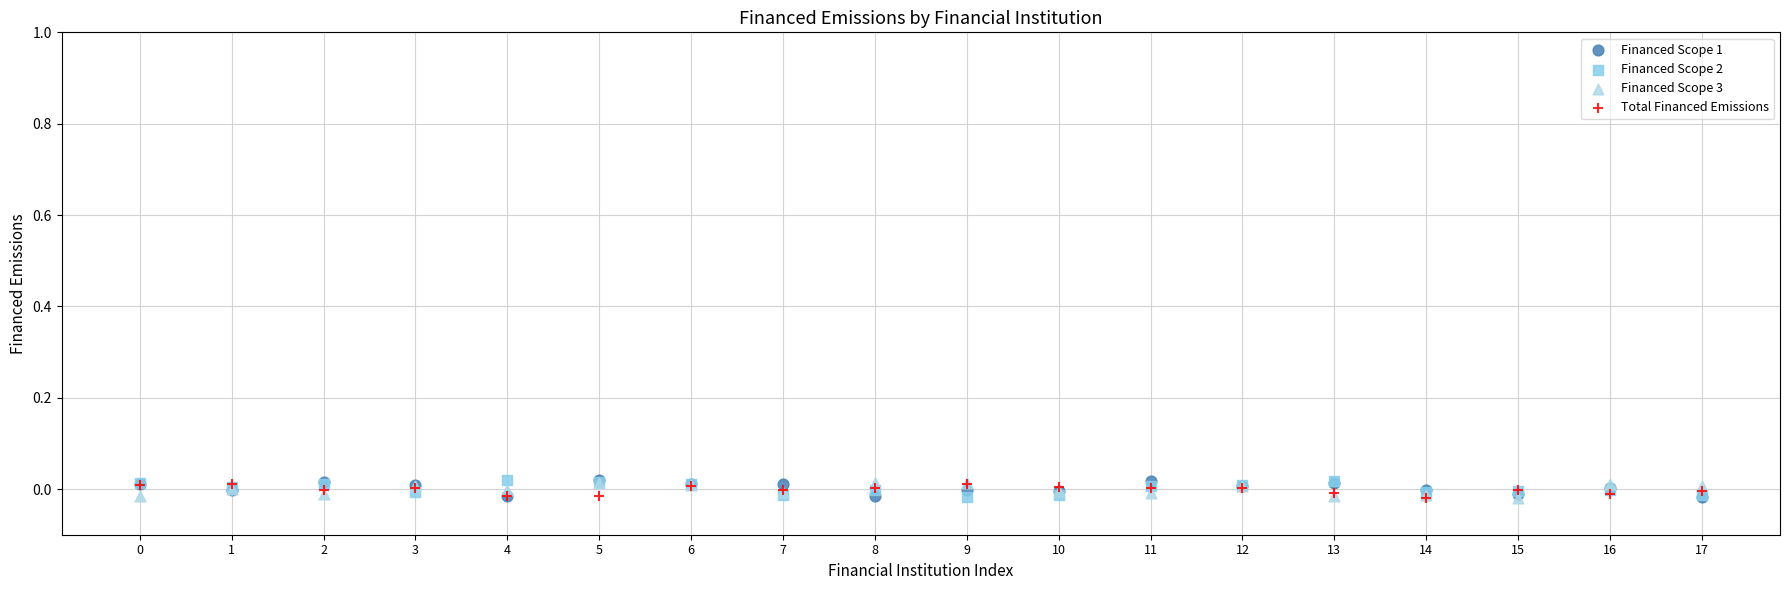

What are all the series names shown in the legend?

Financed Scope 1, Financed Scope 2, Financed Scope 3, Total Financed Emissions